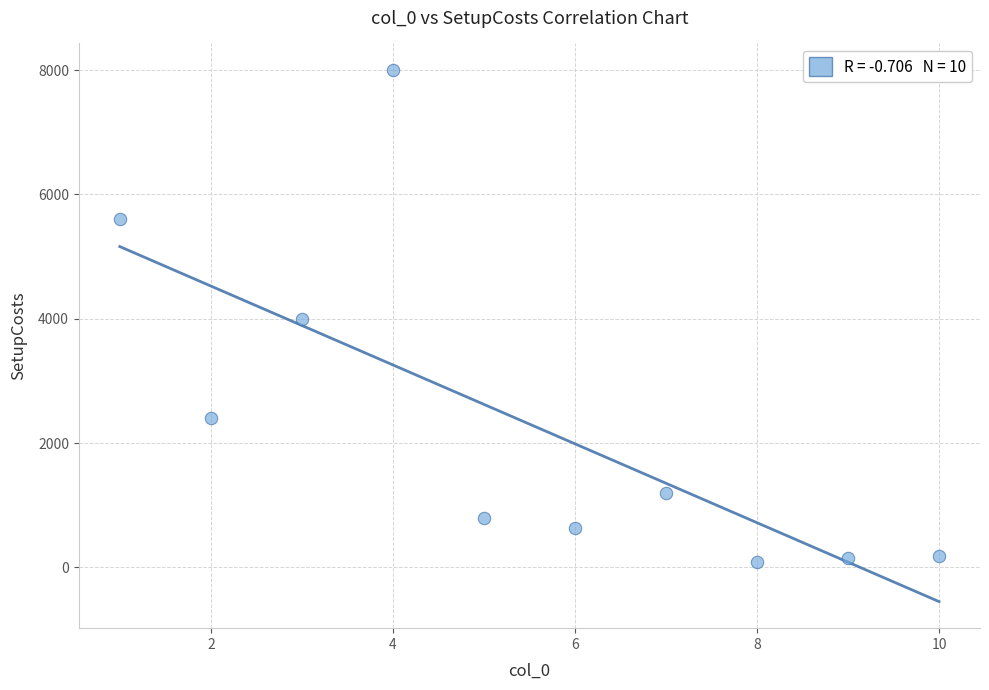

What is the average X value?

6